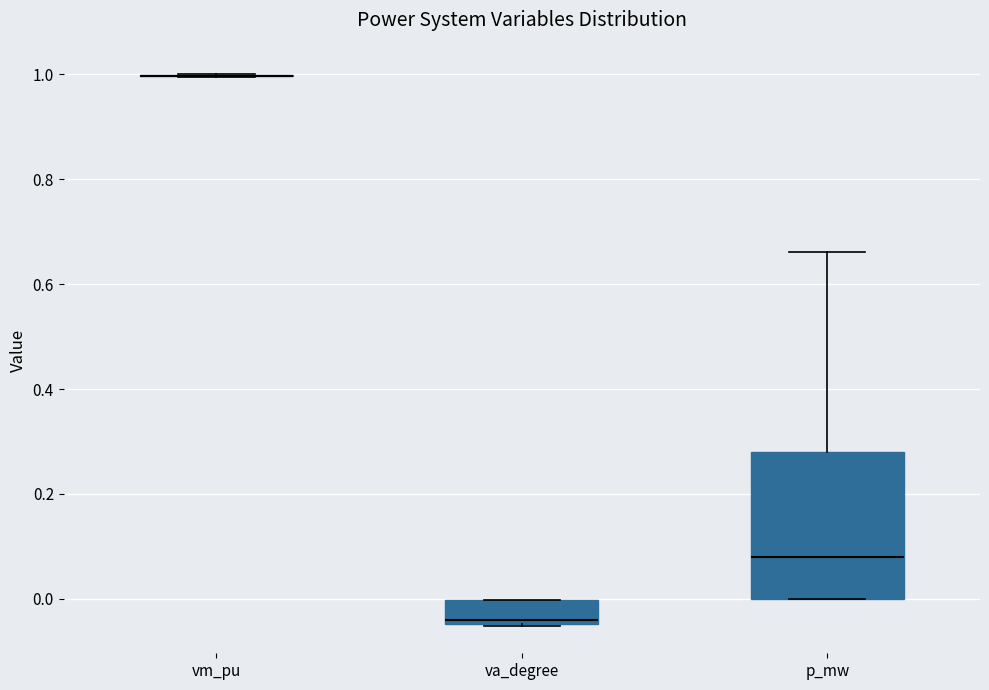

Reading left to right, transcribe this box plot: for each box, give where its median line is, the range the box spans, and where its two whiskers end, as read against the y-axis. The values are not printed on the chart, so give them approximately, as read against the axis.

vm_pu: box collapsed to a line at 1.00, whiskers 1.00 to 1.00
va_degree: median -0.04 (just above the box's lower edge), box -0.04 to 0.00, whiskers -0.06 to 0.00
p_mw: median 0.08, box 0.00 to 0.28, whiskers 0.00 to 0.66